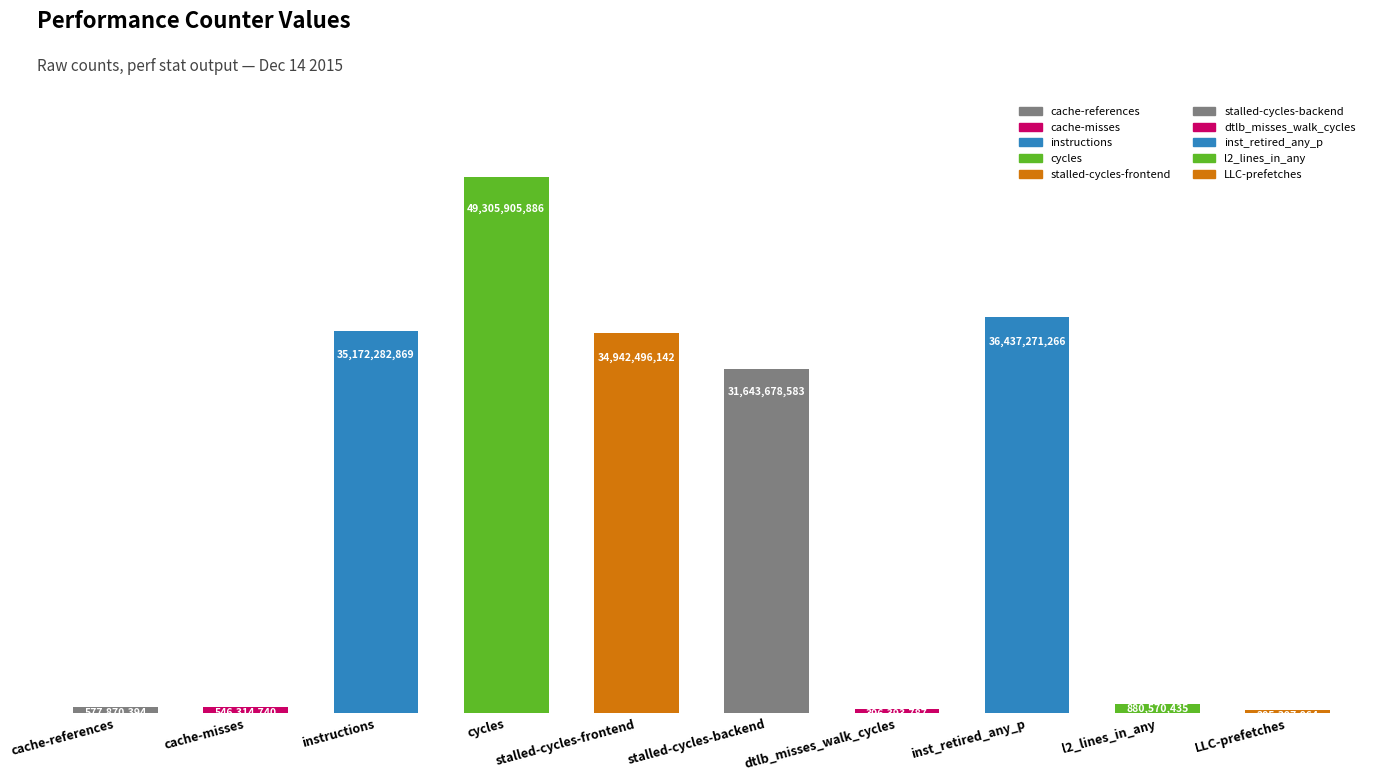

Reading left to right, transcribe all the data shown in this chart.

577870394	546314740	35172282869	49305905886	34942496142	31643678583	396393787	36437271266	880570435	285397864